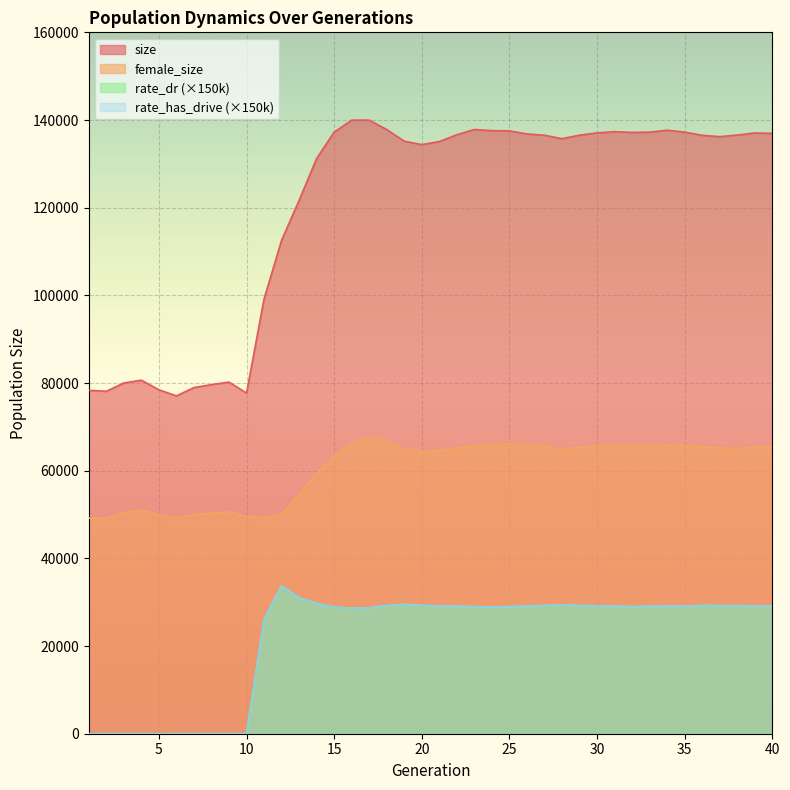

Between 29 and 15, which is larger?

15